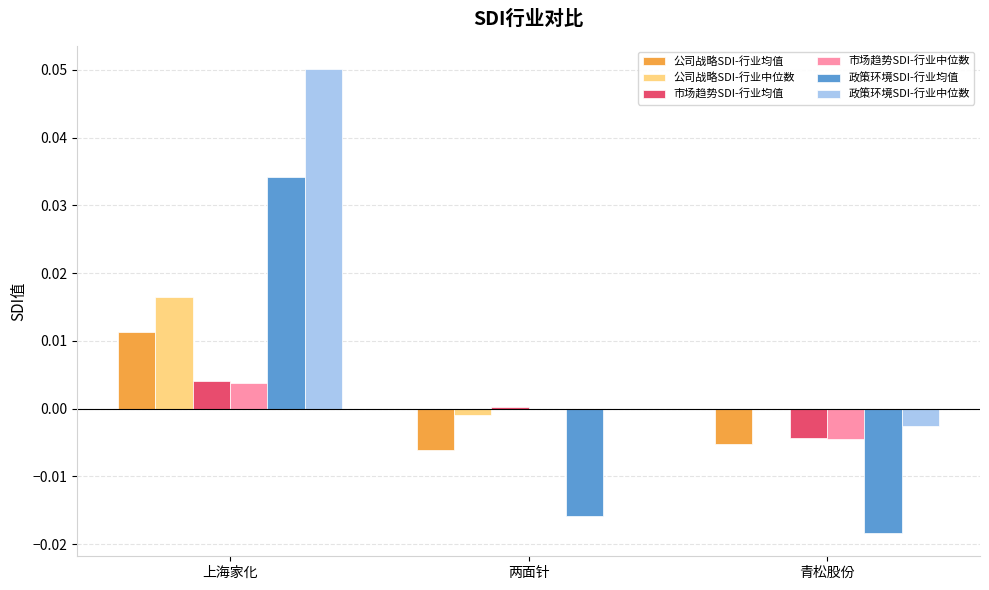

What are all the series names shown in the legend?

公司战略SDI-行业均值, 公司战略SDI-行业中位数, 市场趋势SDI-行业均值, 市场趋势SDI-行业中位数, 政策环境SDI-行业均值, 政策环境SDI-行业中位数